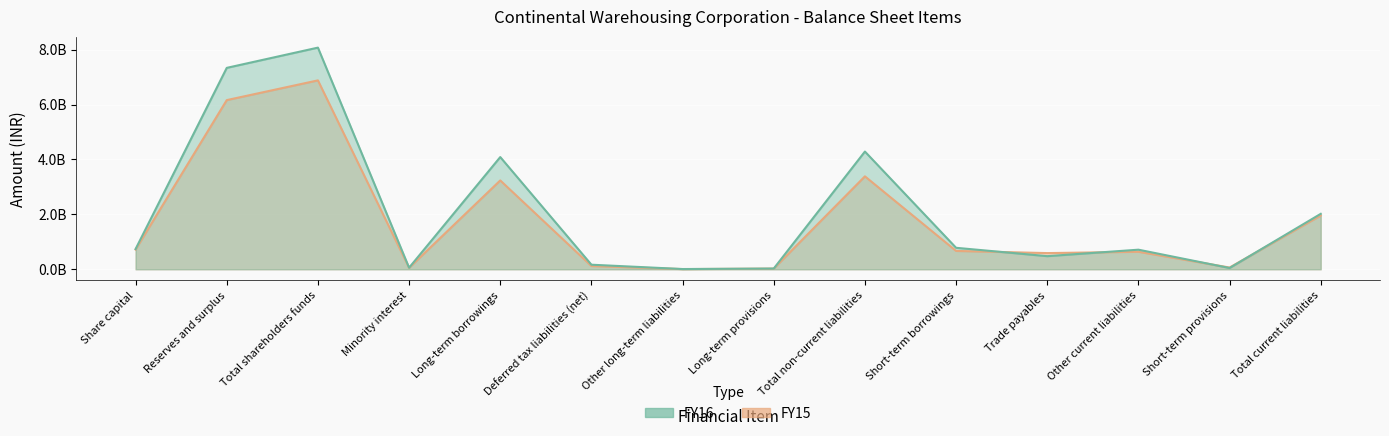

How many data points does each series have?

14